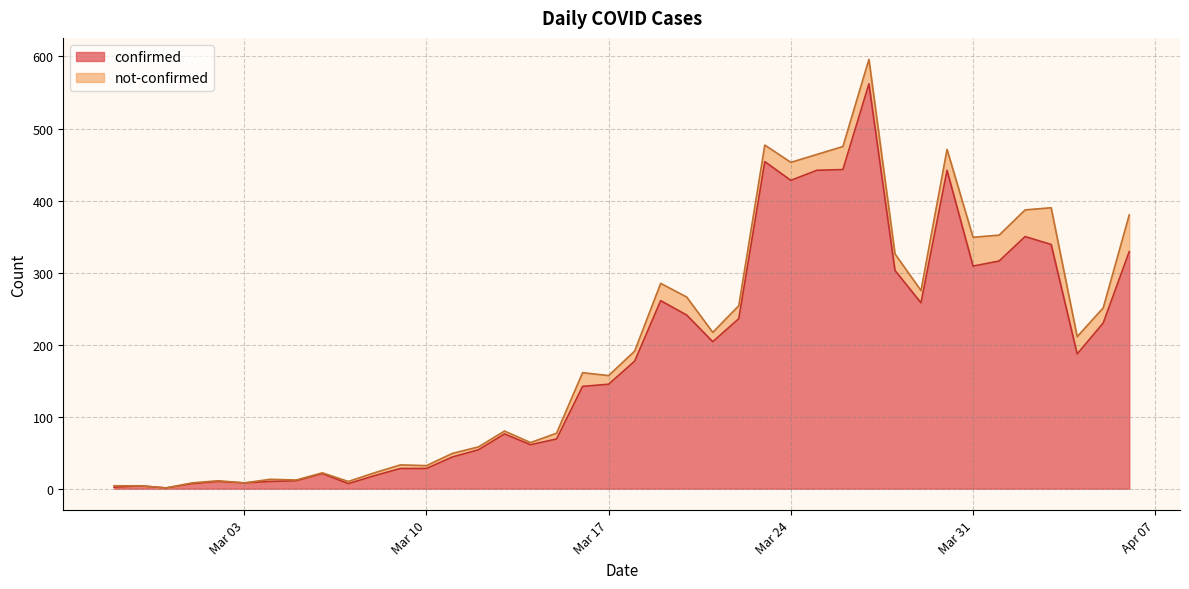

What is the smallest value displayed?

1